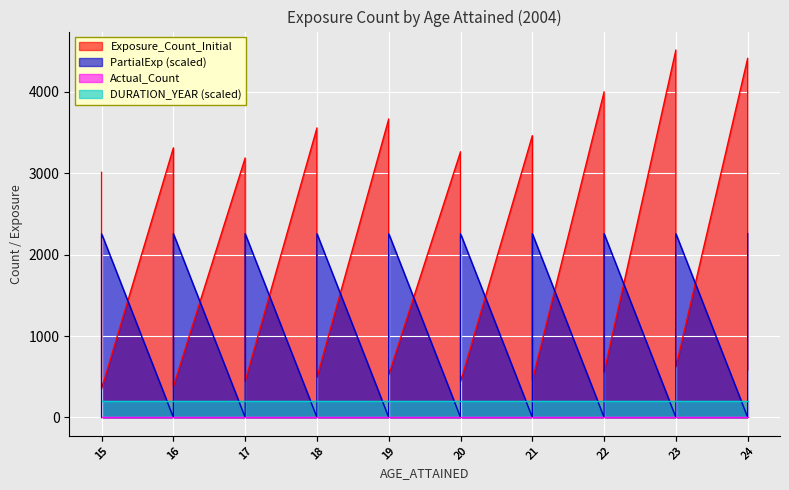

Which series changed the most between 20 and 20?

Exposure_Count_Initial